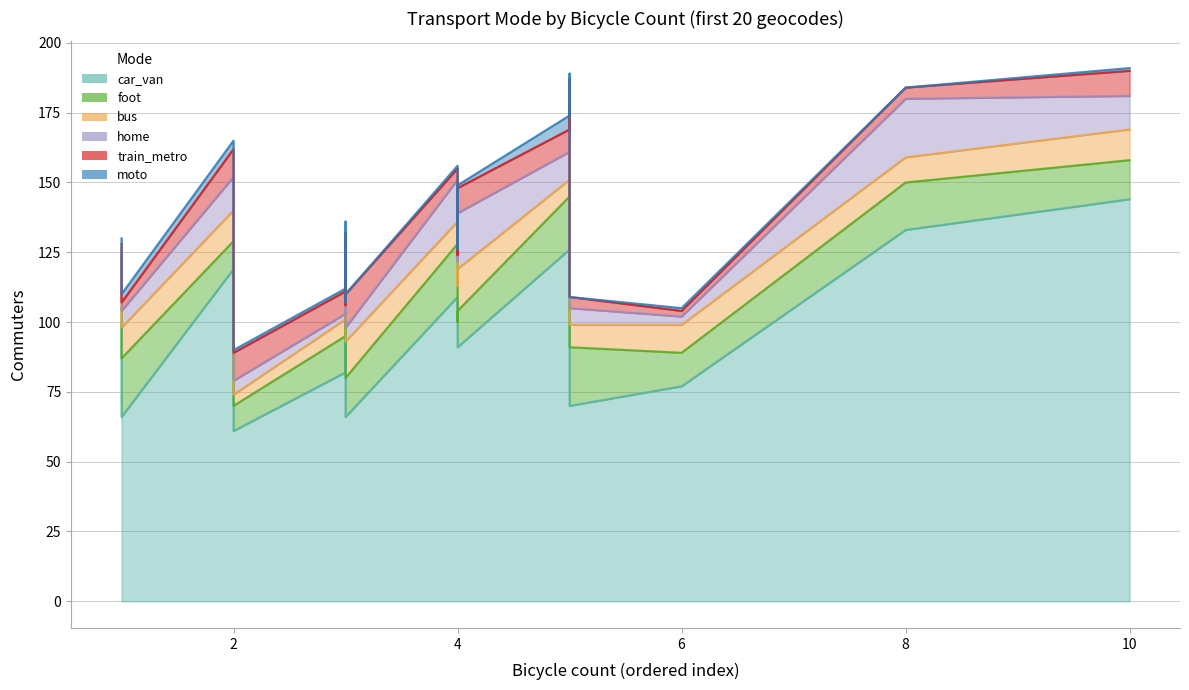

The moto series shows 0 at 16. True or false?

True